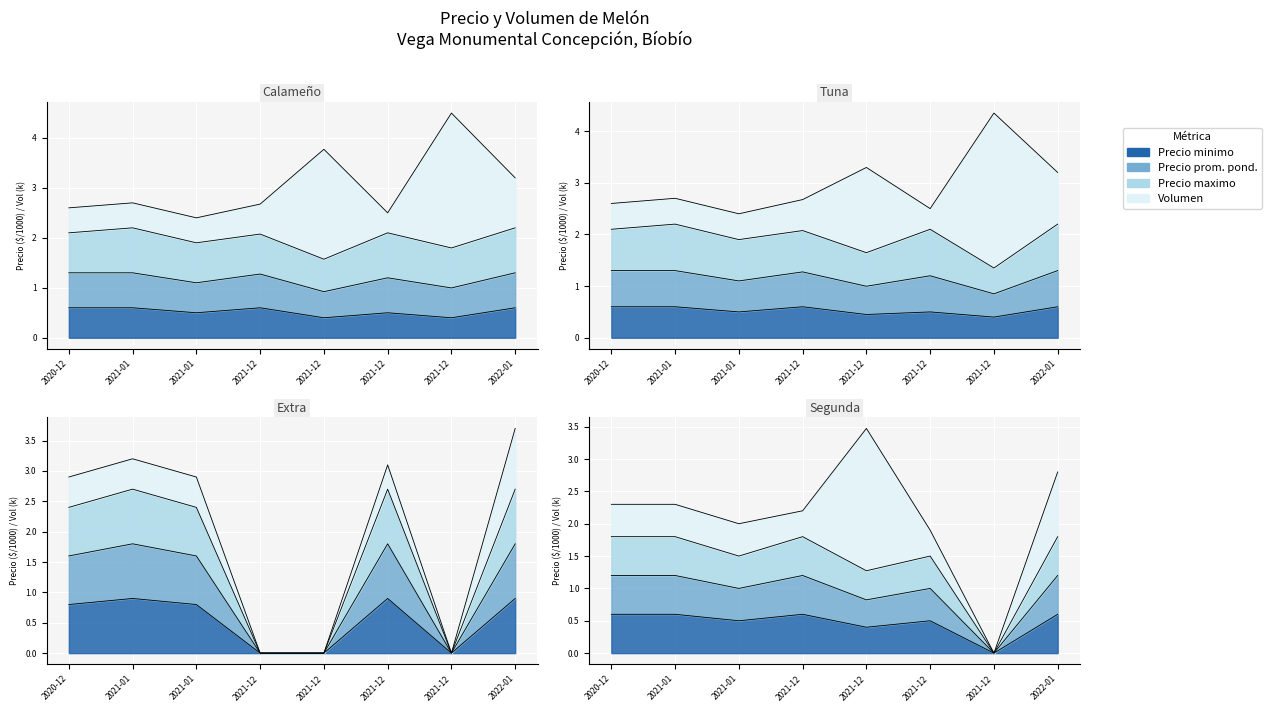

What is the difference between the second highest and second lowest values in the Precio minimo series?

0.2